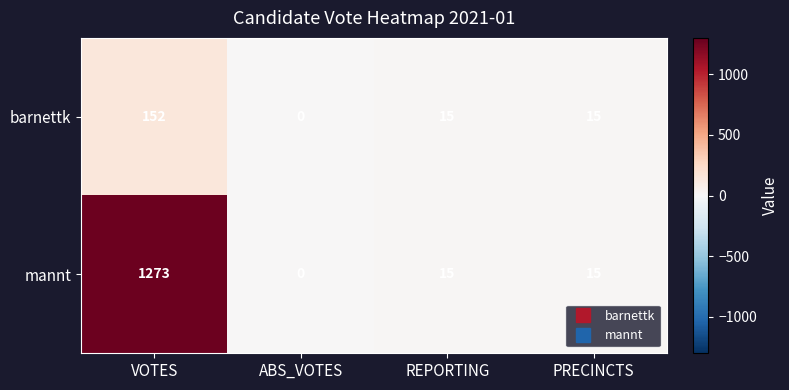

Rank the series by their maximum value, from lowest to highest.

barnettk, mannt